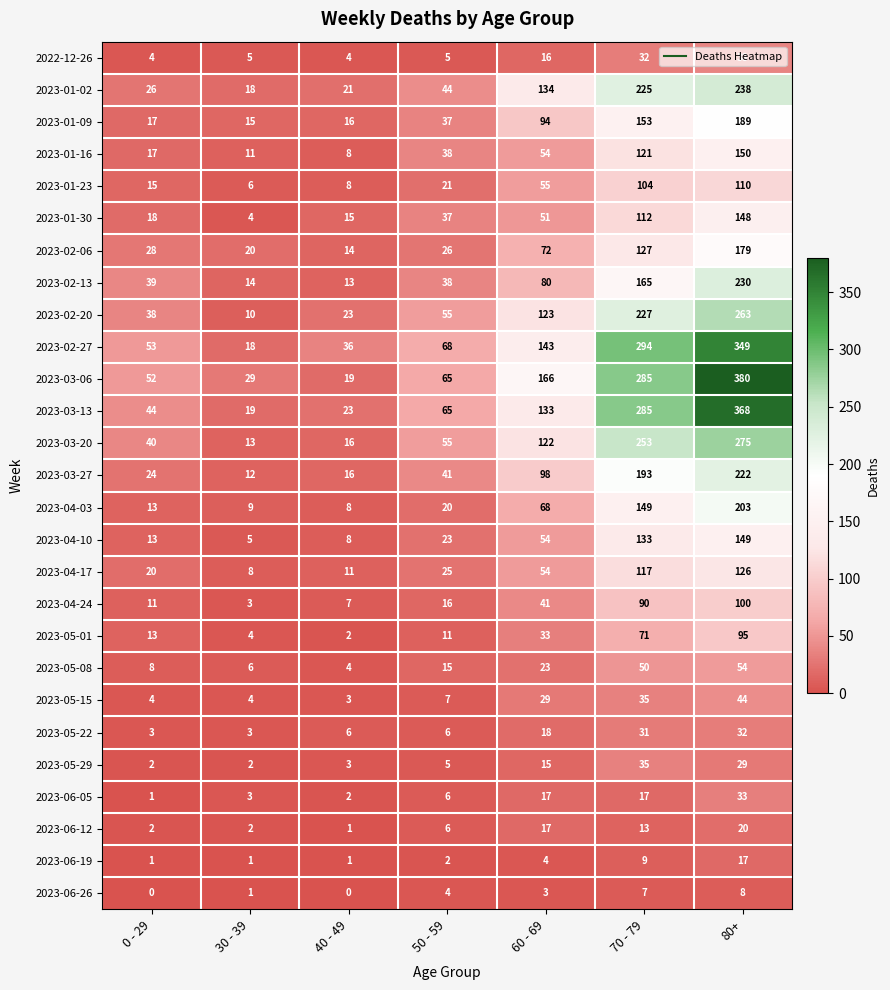

Rank the series by their maximum value, from highest to lowest.

2023-03-06, 2023-03-13, 2023-02-27, 2023-03-20, 2023-02-20, 2023-01-02, 2023-02-13, 2023-03-27, 2023-04-03, 2023-01-09, 2023-02-06, 2023-01-16, 2023-04-10, 2023-01-30, 2023-04-17, 2023-01-23, 2023-04-24, 2023-05-01, 2023-05-08, 2023-05-15, 2022-12-26, 2023-05-29, 2023-06-05, 2023-05-22, 2023-06-12, 2023-06-19, 2023-06-26